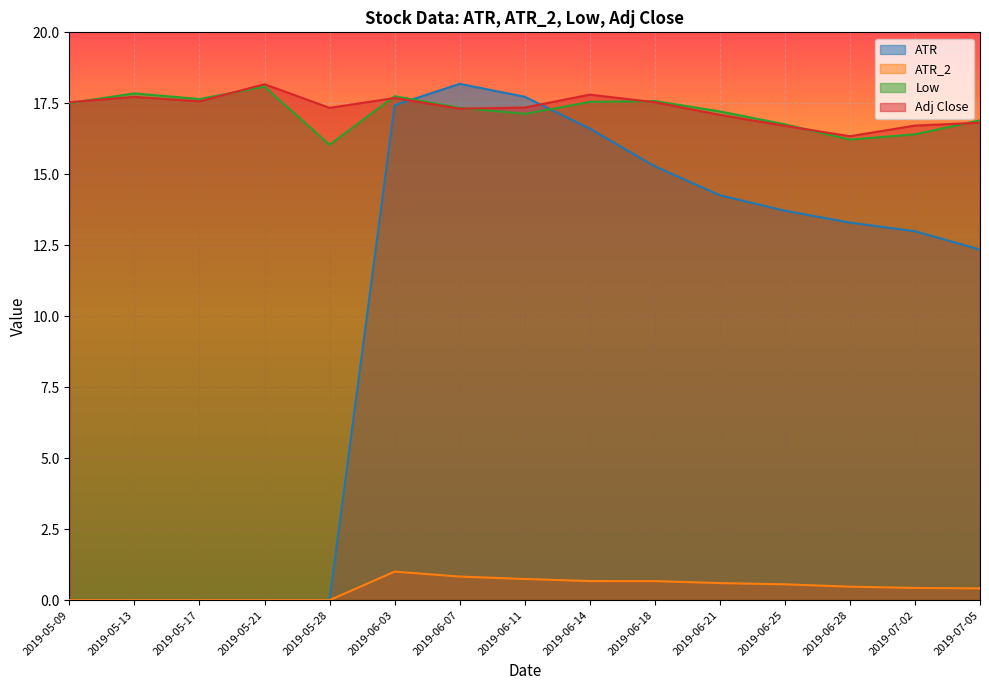

The Adj Close series shows 17.4 at 2019-06-11. True or false?

True